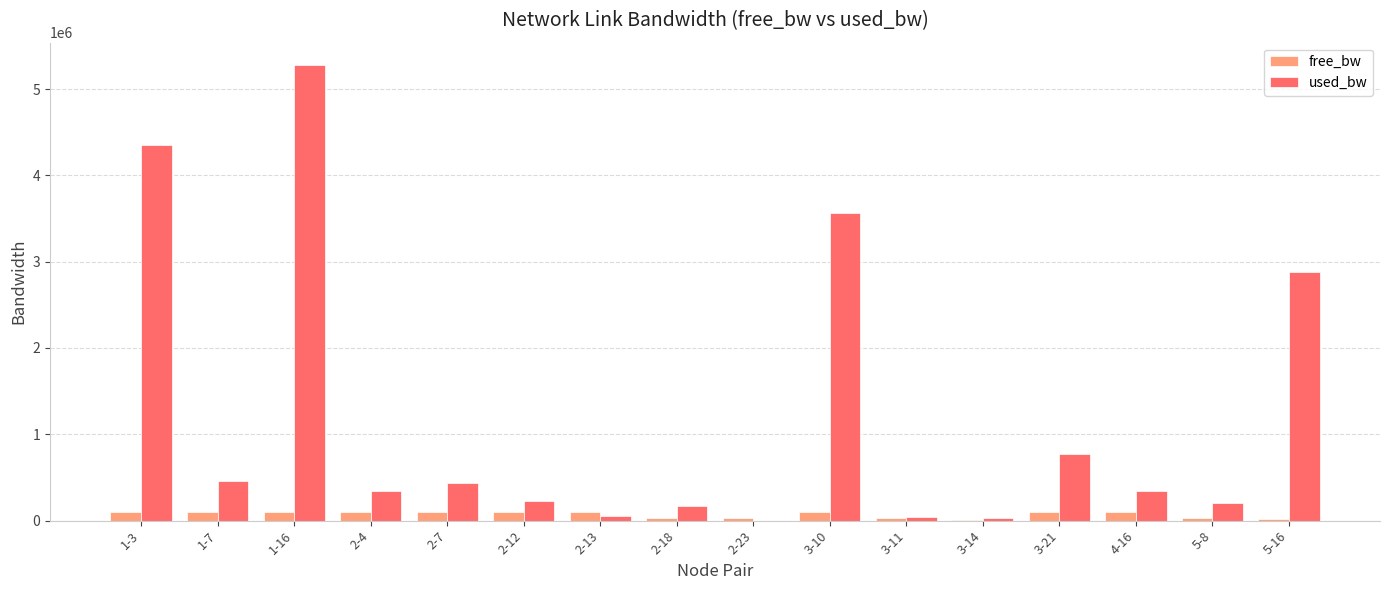

The free_bw series shows 96437.3 at 3-10. True or false?

True